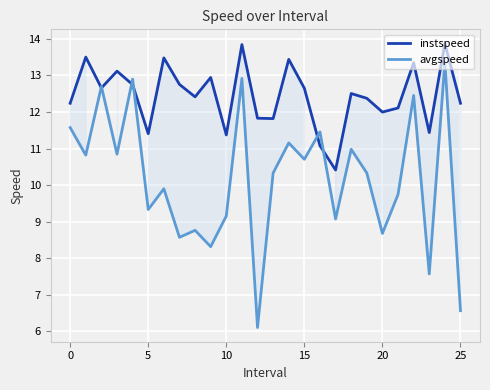

What is the maximum value shown in the chart?

13.9